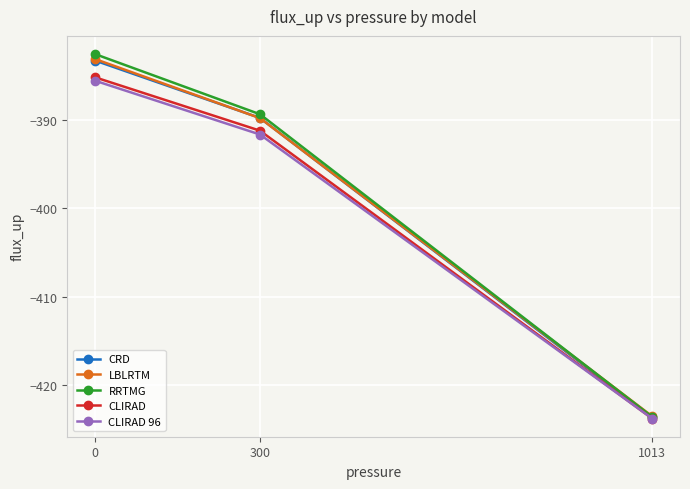

At which category does the chart reach its minimum across all series?

1013